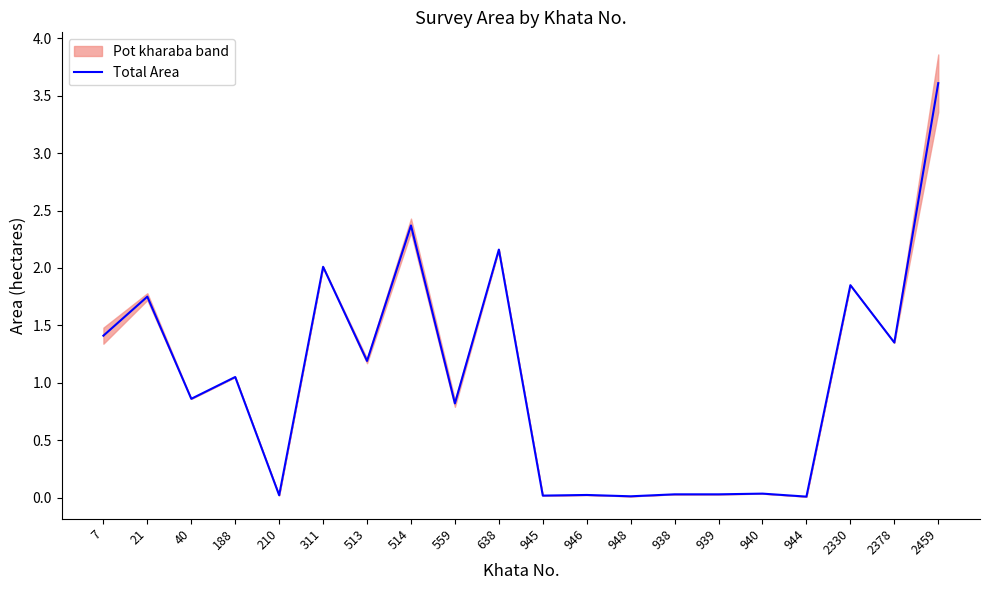

List the labels in order of value, largest first.

2459, 514, 638, 311, 2330, 21, 7, 2378, 513, 188, 40, 559, 940, 938, 939, 946, 210, 945, 948, 944